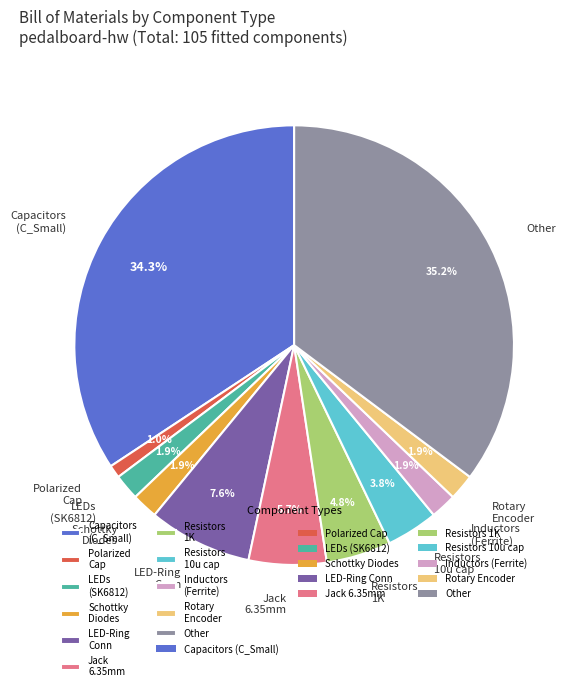

Which category has the biggest portion of the pie?

Other